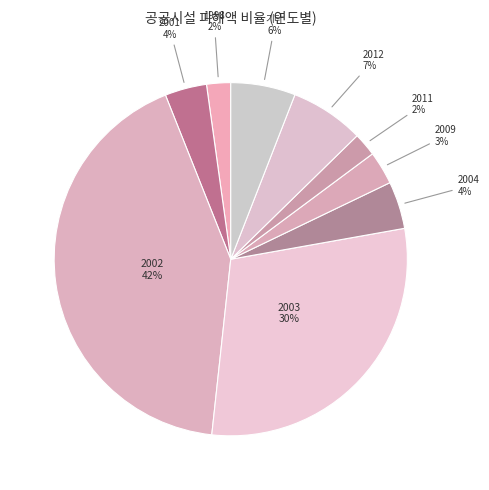

What is the largest slice in the pie chart?

2002